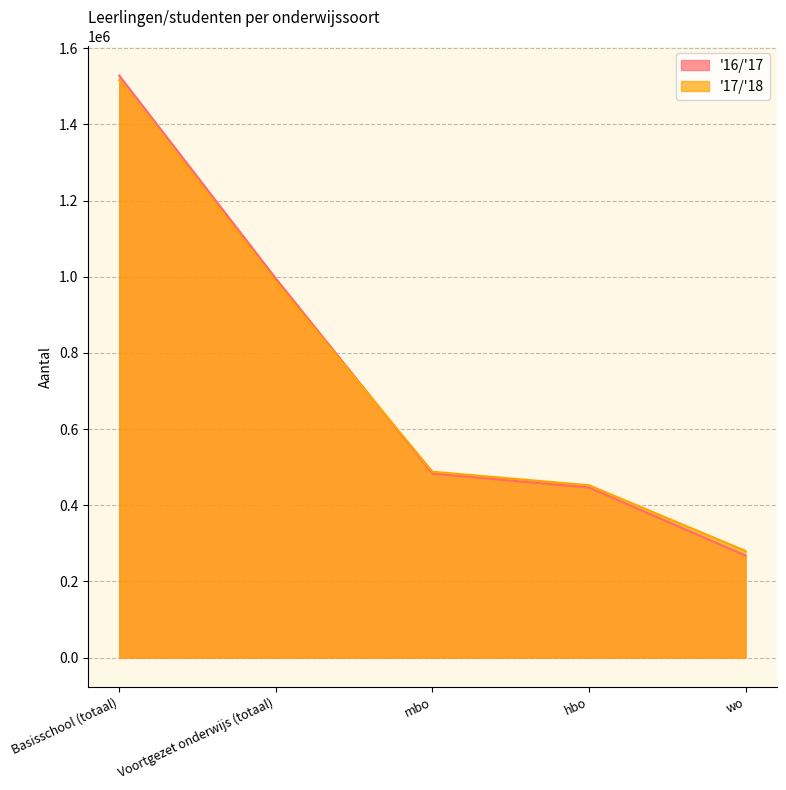

Is it true that '16/'17 equals 446645 at hbo?

True